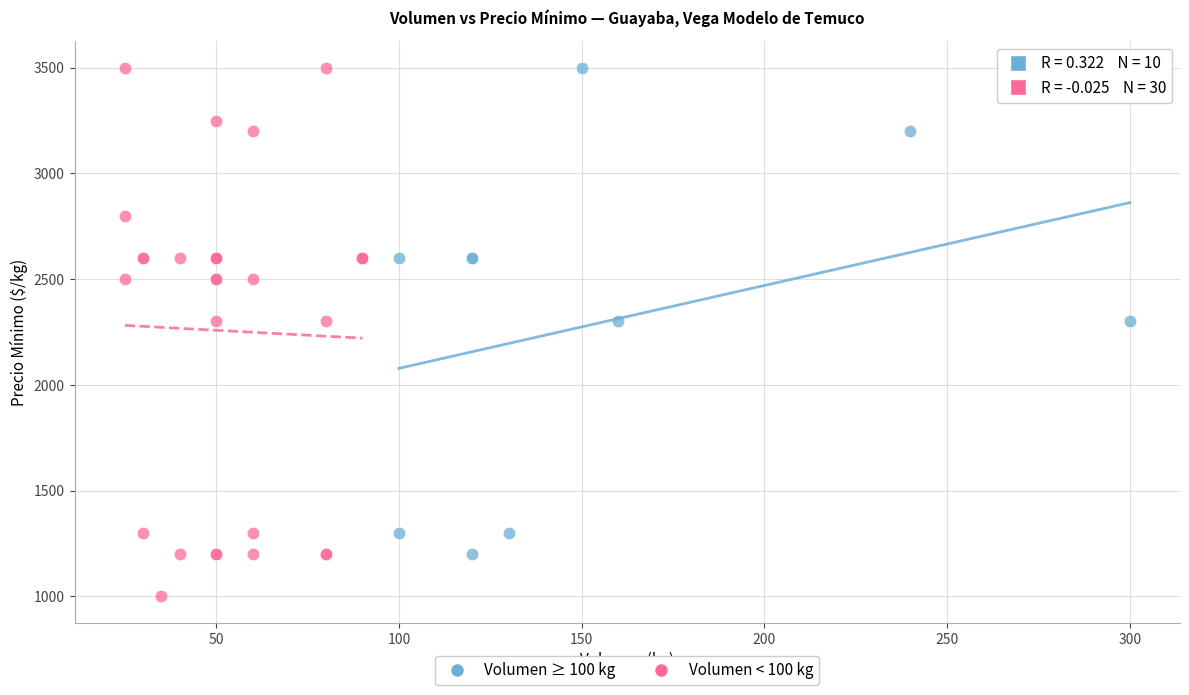

Which series contains the lowest Y value?

Volumen < 100 kg